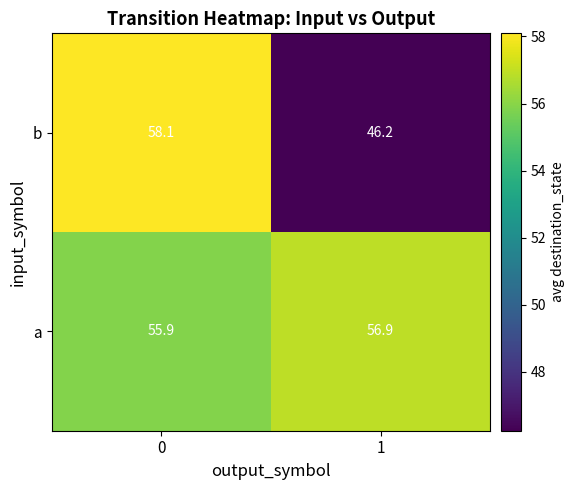

What is the sum of all b values?

104.3